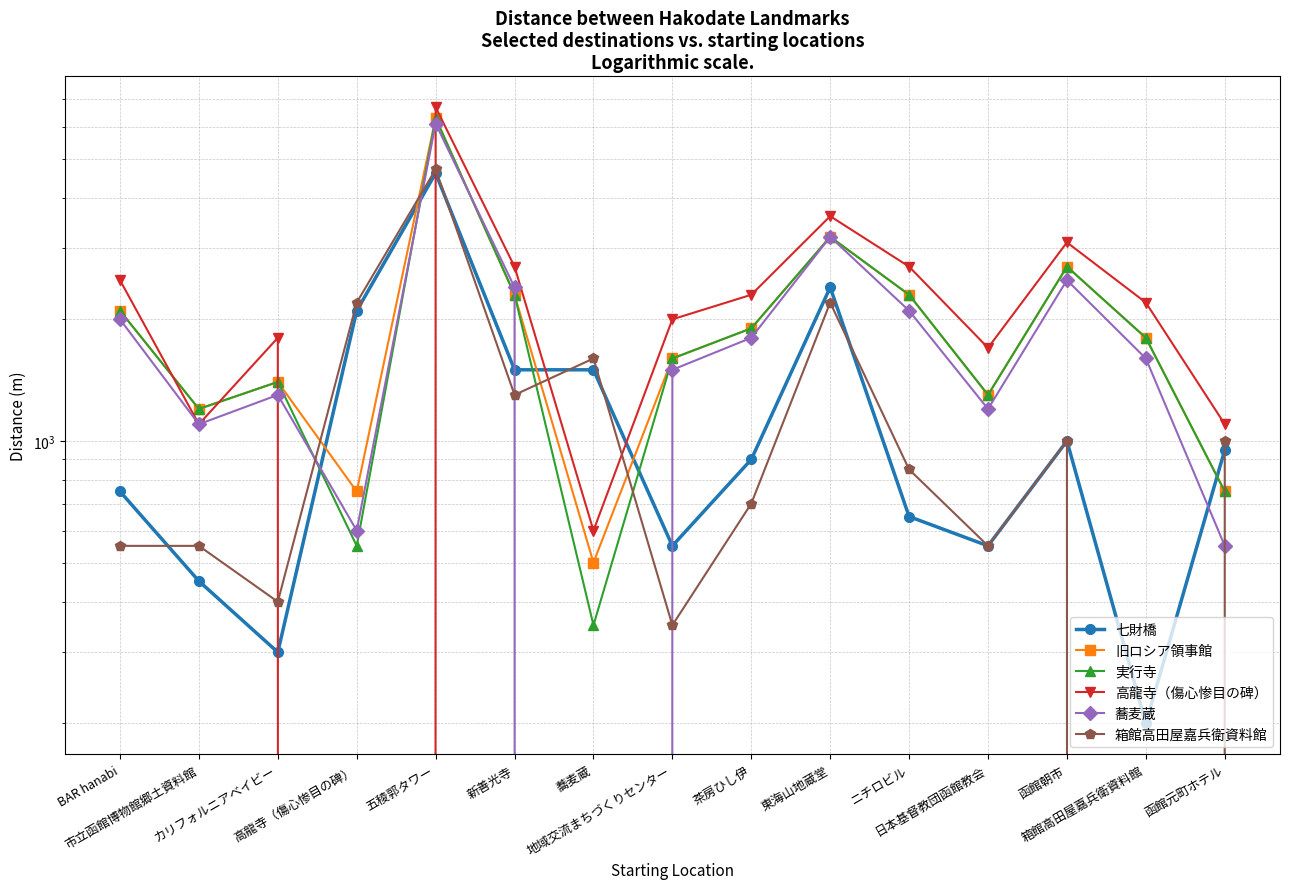

How many times do 実行寺 and 七財橋 cross each other?

5